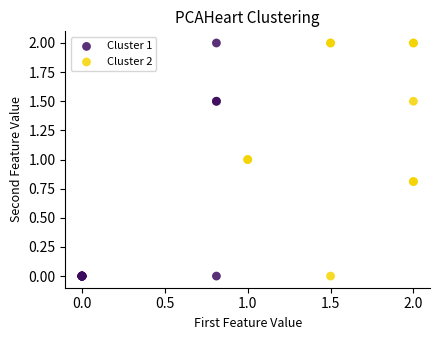

What are all the series names shown in the legend?

Cluster 1, Cluster 2